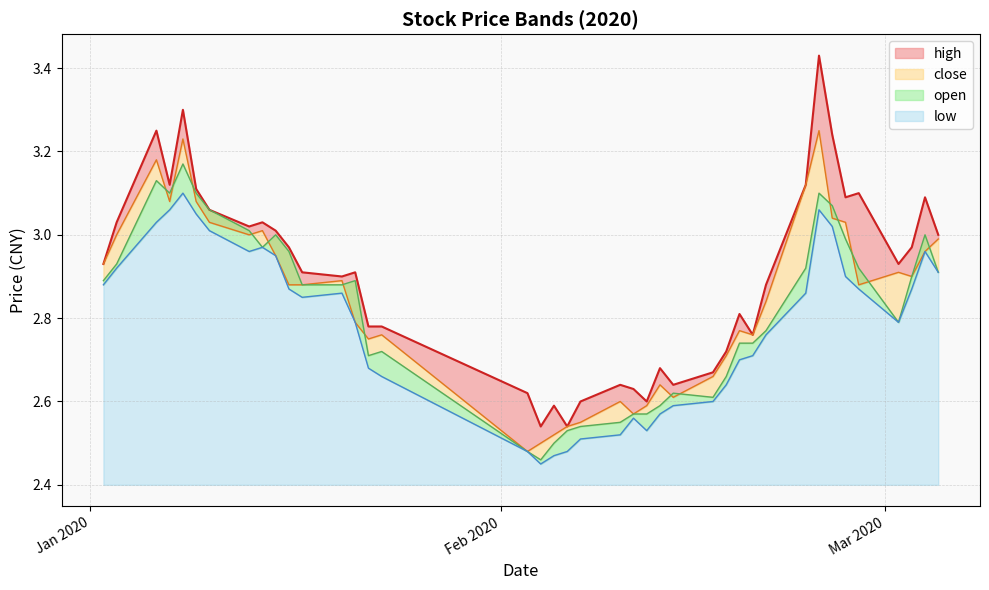

List the series in order of their overall mean, lowest first.

low, open, close, high